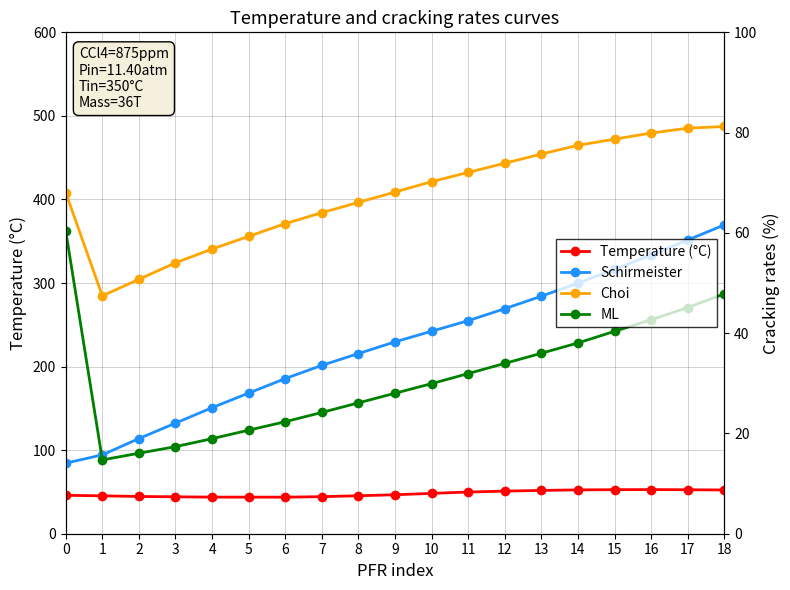

Where is ML nearest to the value 37?

13